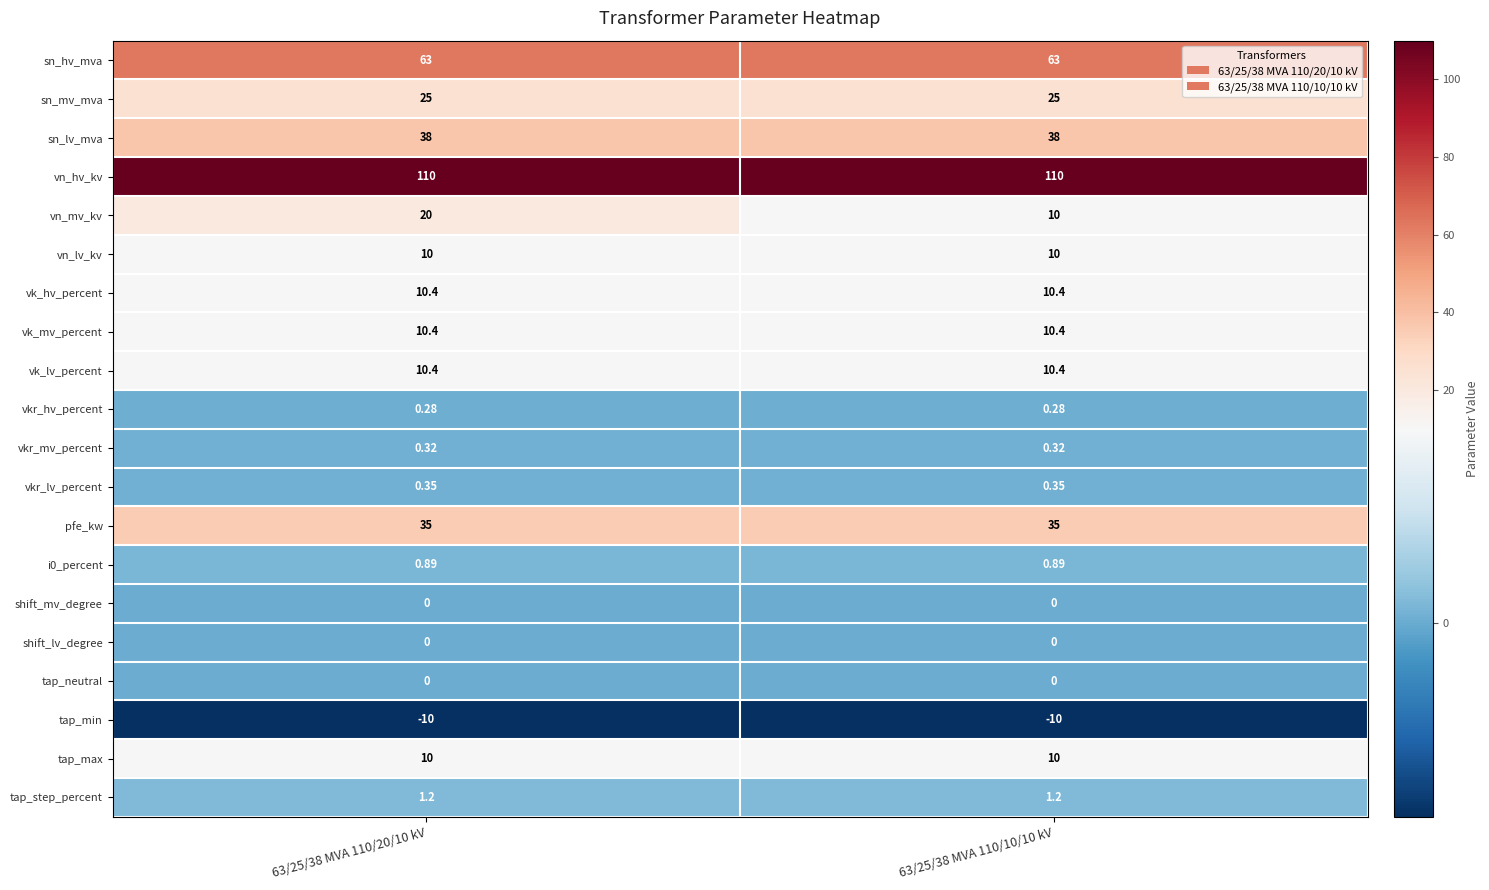

Which series has the largest range (max minus min)?

vn_mv_kv